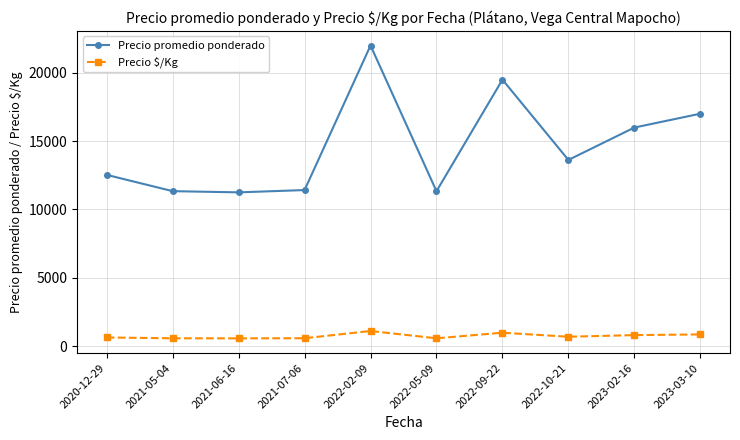

What is the label of the 1st point from the right?

2023-03-10